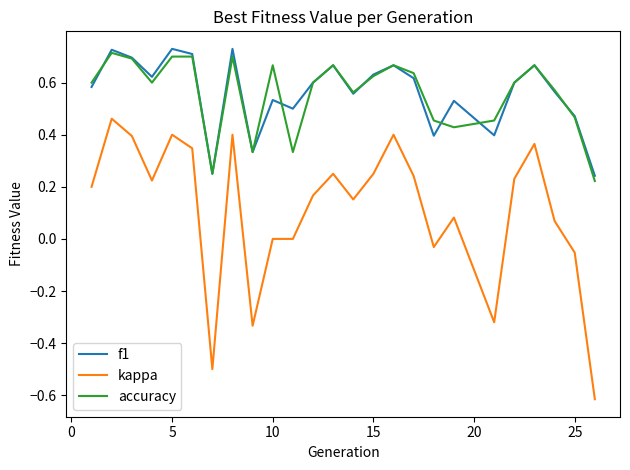

Which series has the largest range (max minus min)?

kappa